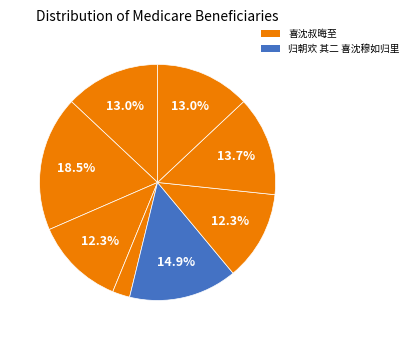

How many segments does this pie chart have?

8